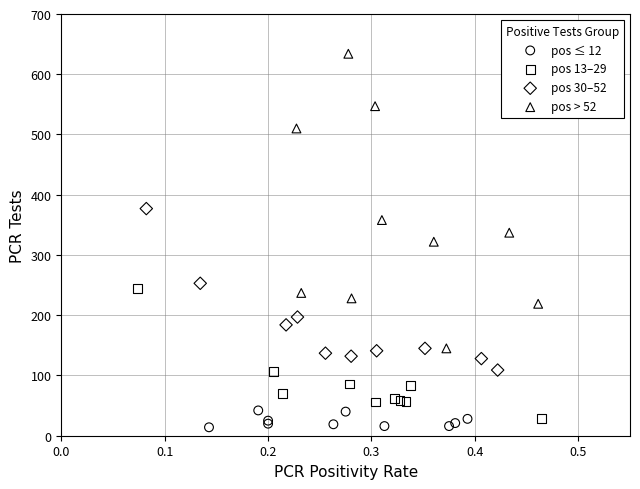

Which series has the largest Y range (max minus min)?

pos > 52